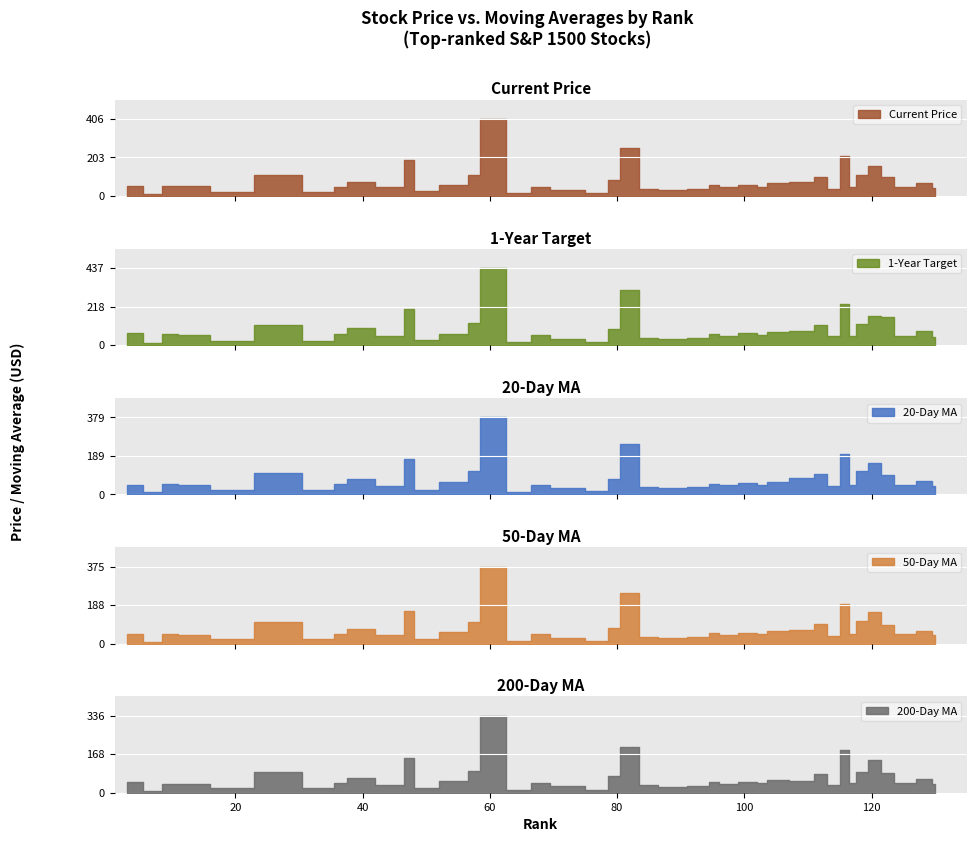

At which category does 50_day_ma reach its first local valley?

8